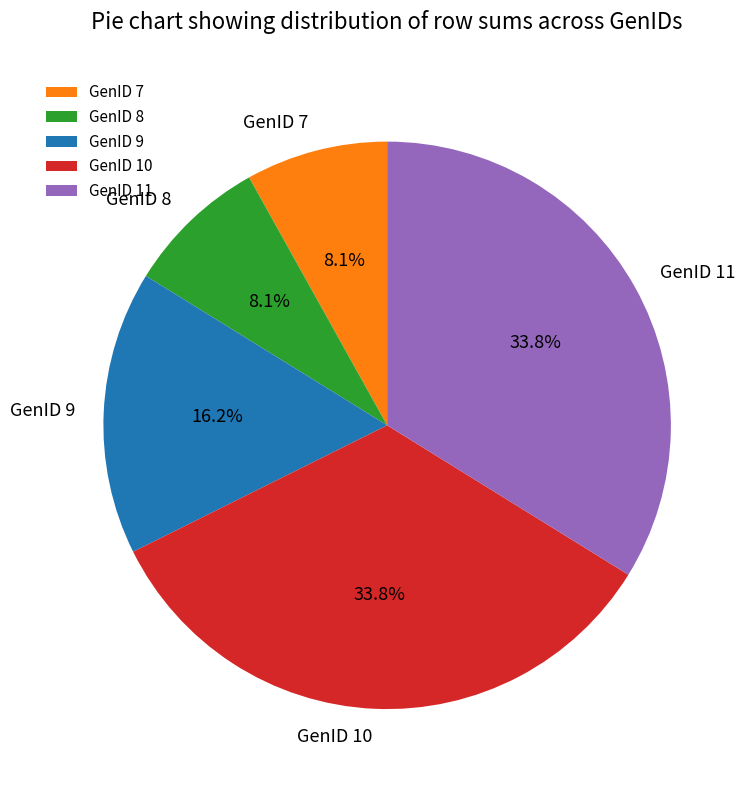

What is the total percentage of GenID 7 and GenID 11?

41.9%